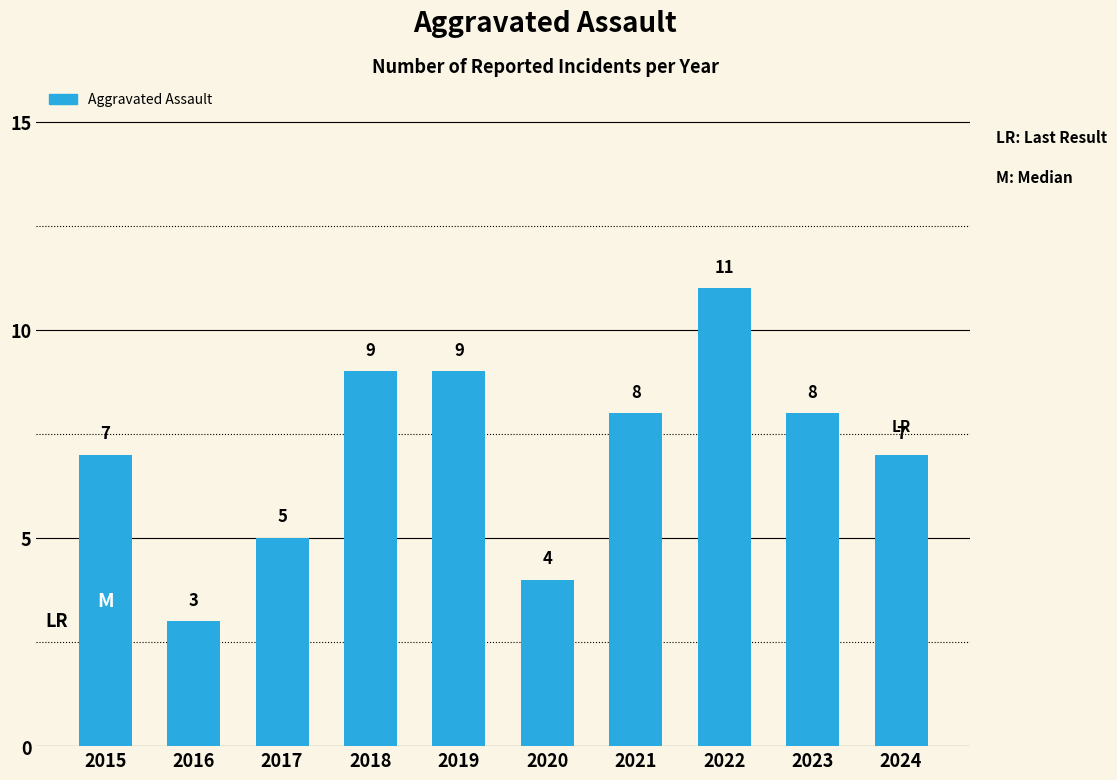

How many data points are less than 8?

5